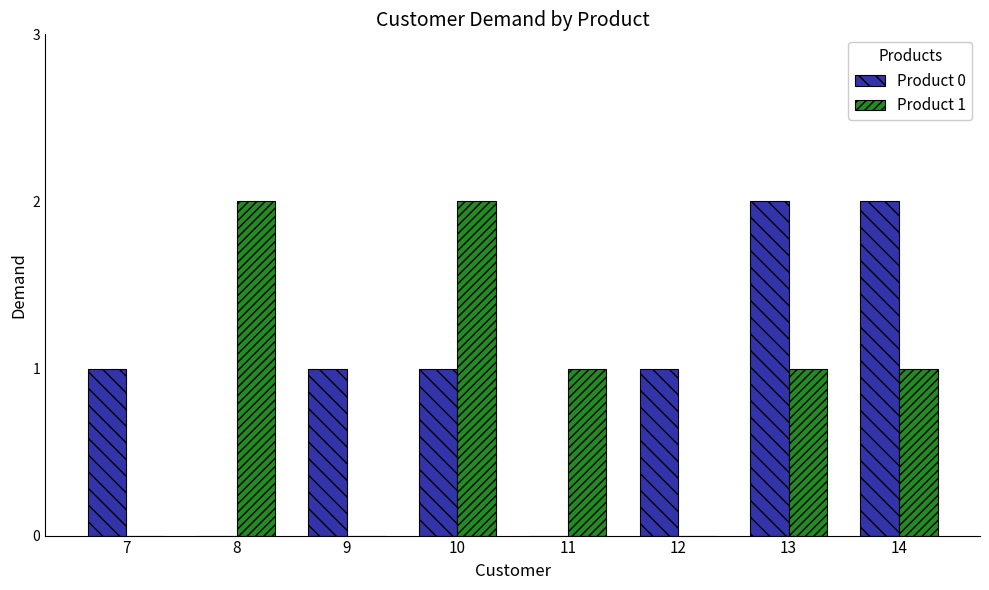

Are the bars grouped side by side (vs. stacked)?

Yes